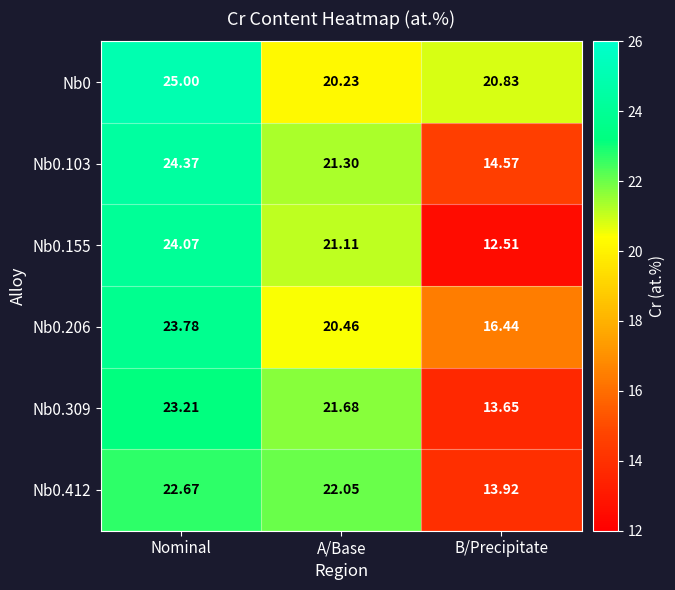

Where is Nb0.206 nearest to the value 20?

A/Base